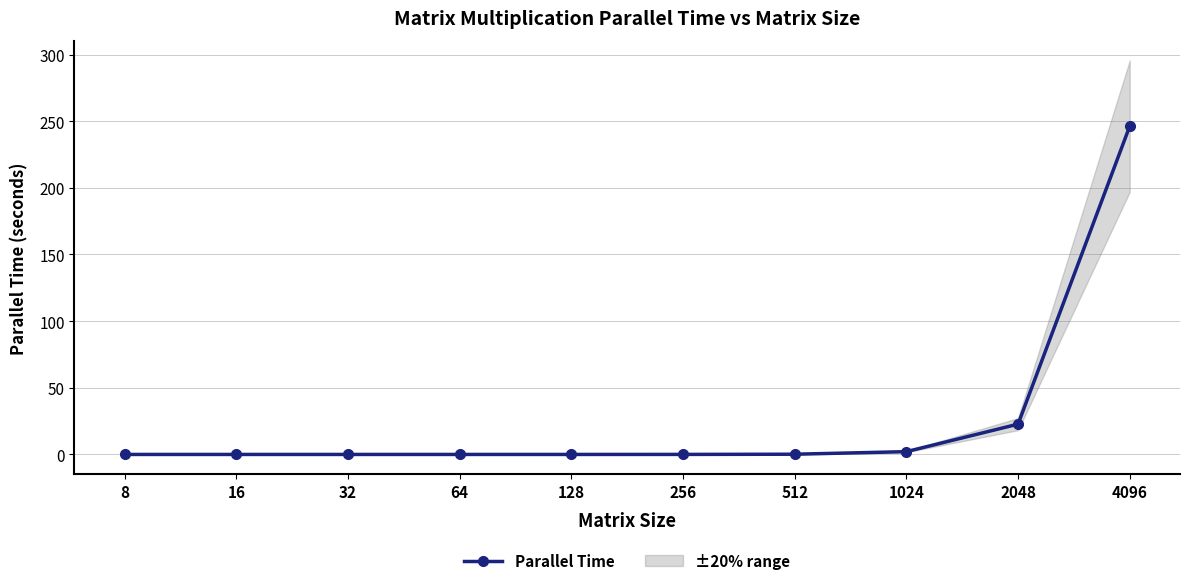

Count the number of categories in the chart.

10